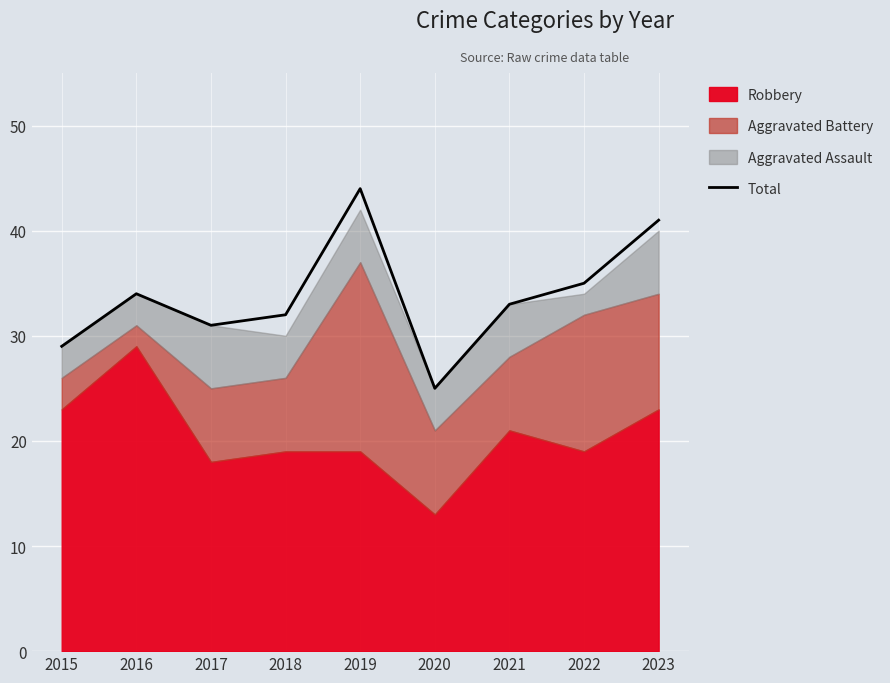

Which category has the lowest value across all series?

2020